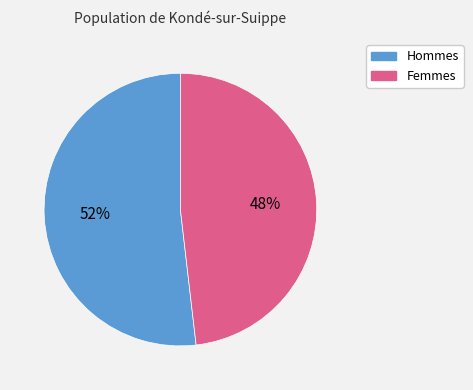

Does any single category account for the majority?

Yes